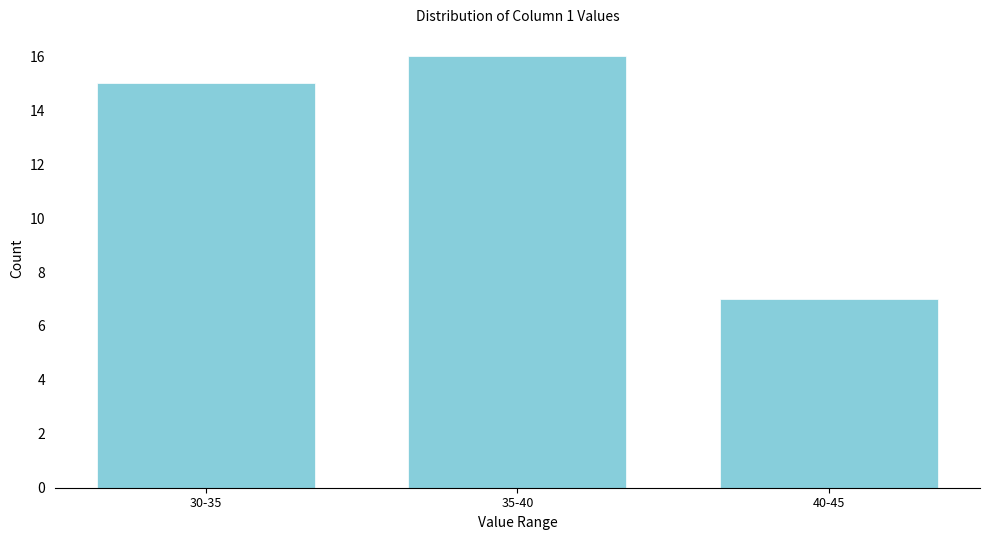

Reading left to right, extract all data points from this chart.

30-35=15	35-40=16	40-45=7